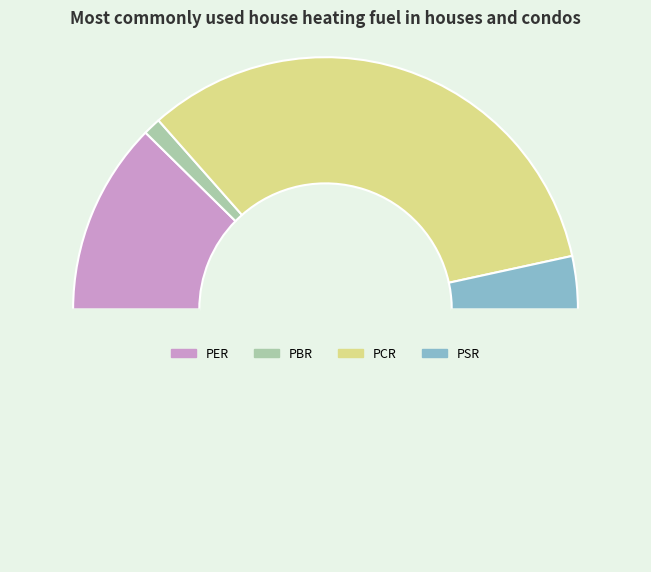

Count the number of slices in the pie.

5